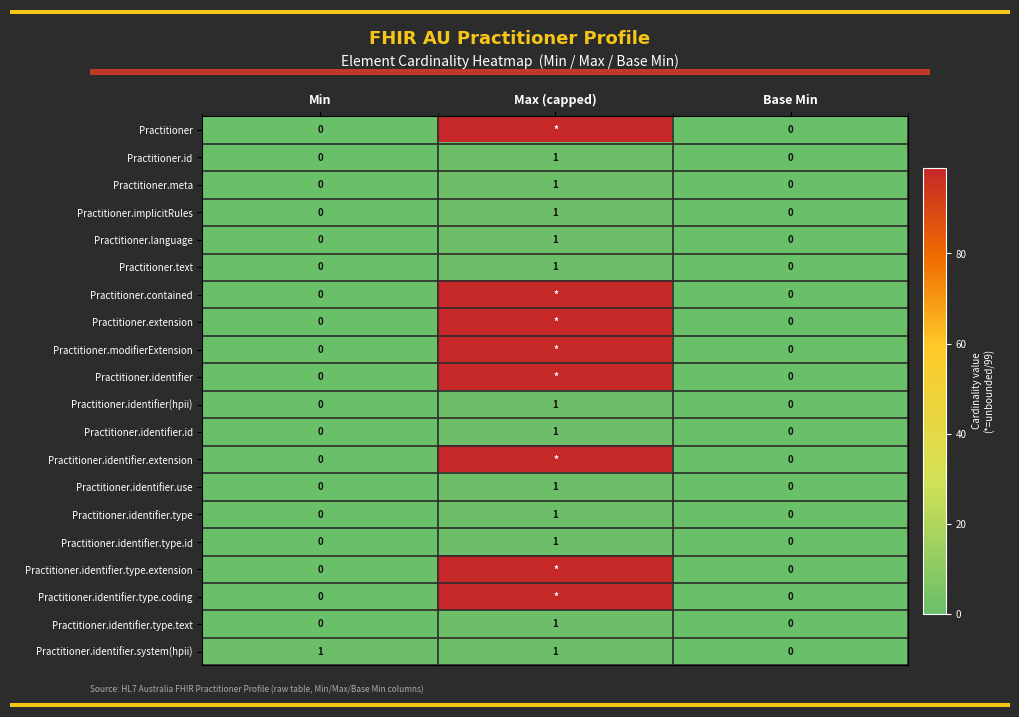

What is the difference between the highest and lowest values at Min?

1